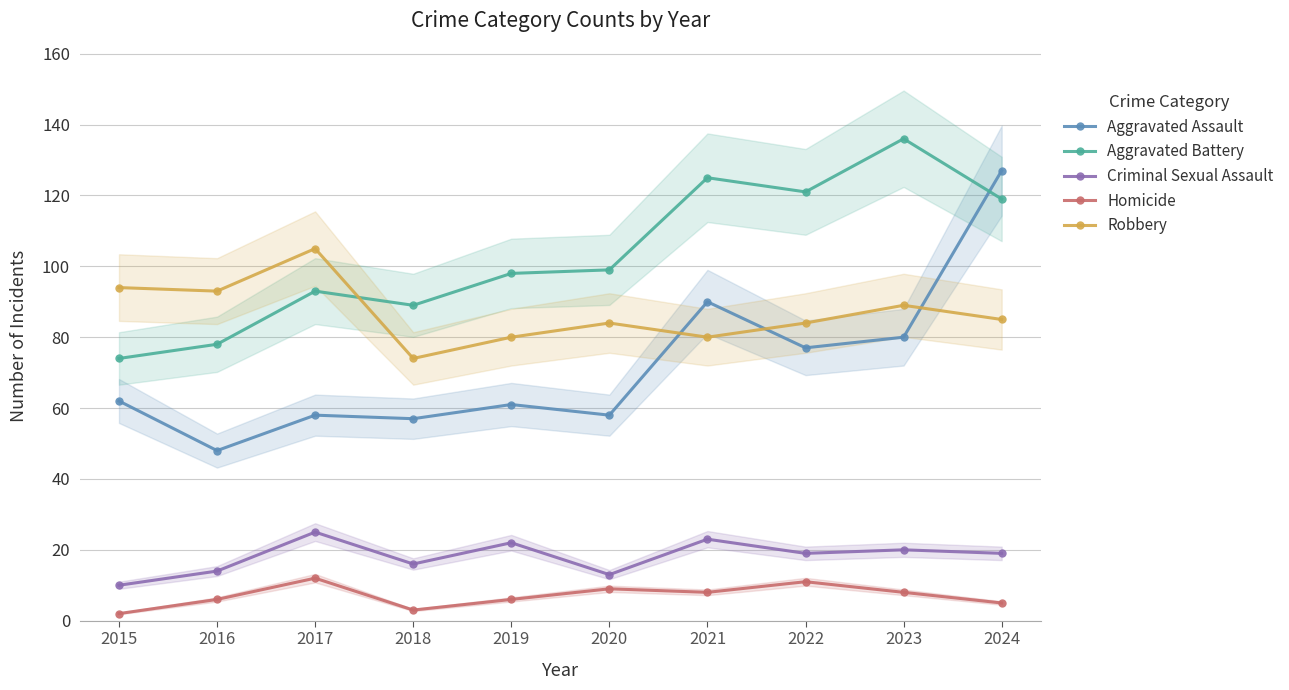

True or false: Robbery and Homicide intersect in this chart.

False